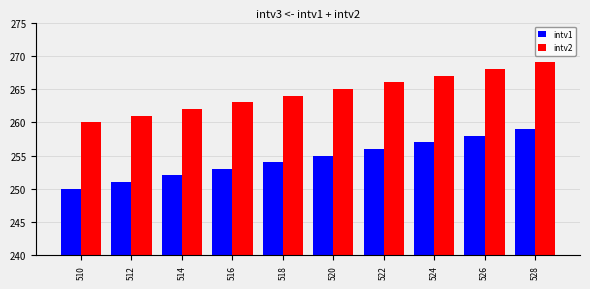

What is the smallest value displayed?

250